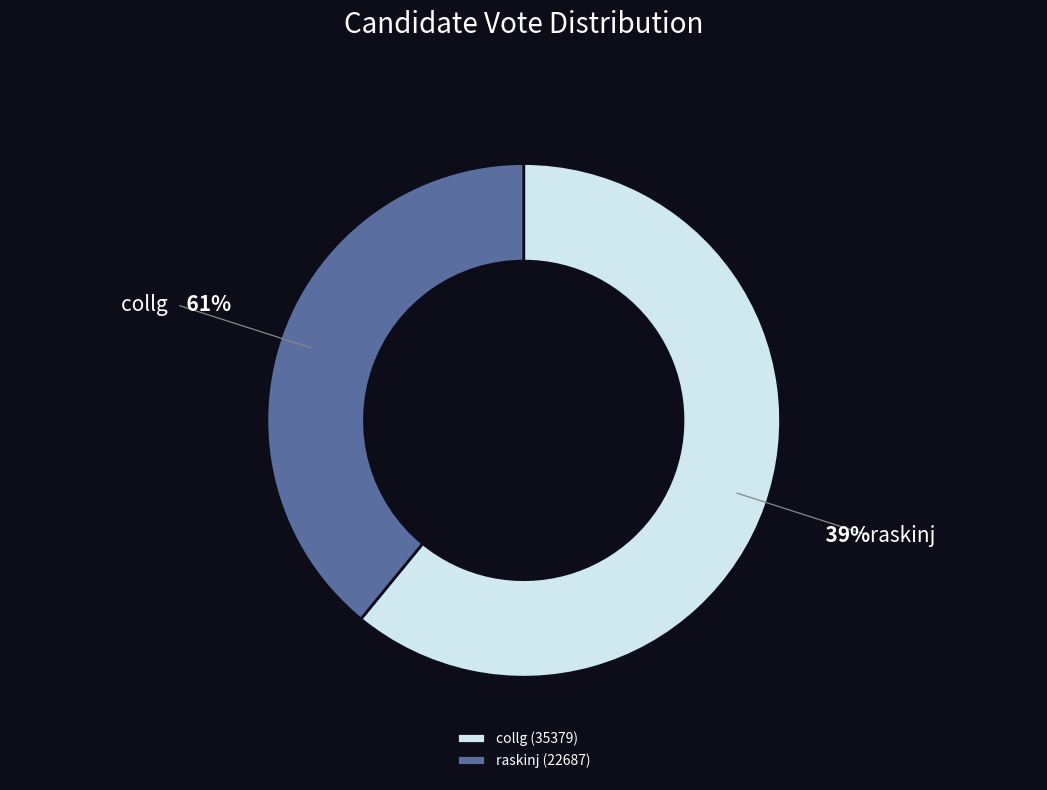

Between collg and raskinj, which is larger?

collg